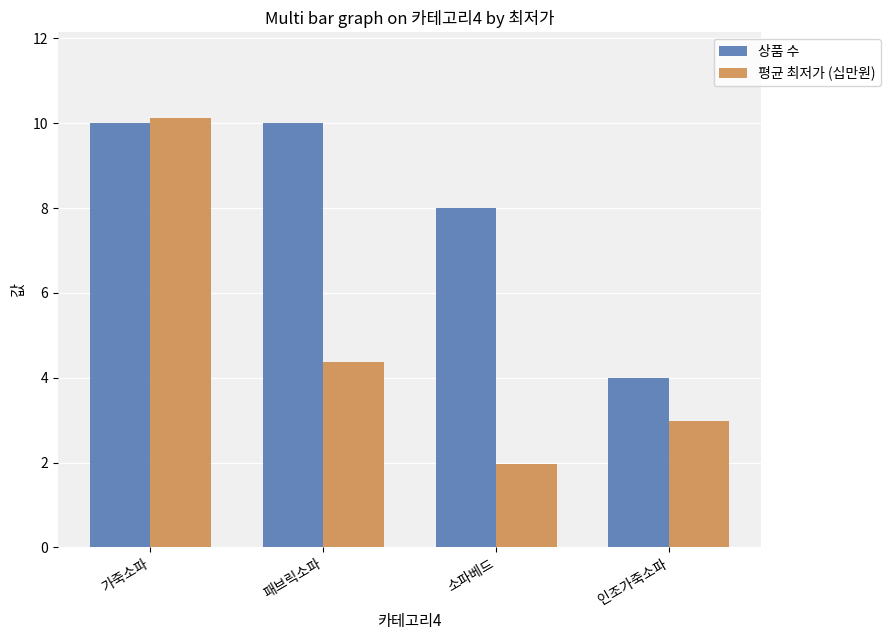

What are all the series names shown in the legend?

상품 수, 평균 최저가 (십만원)